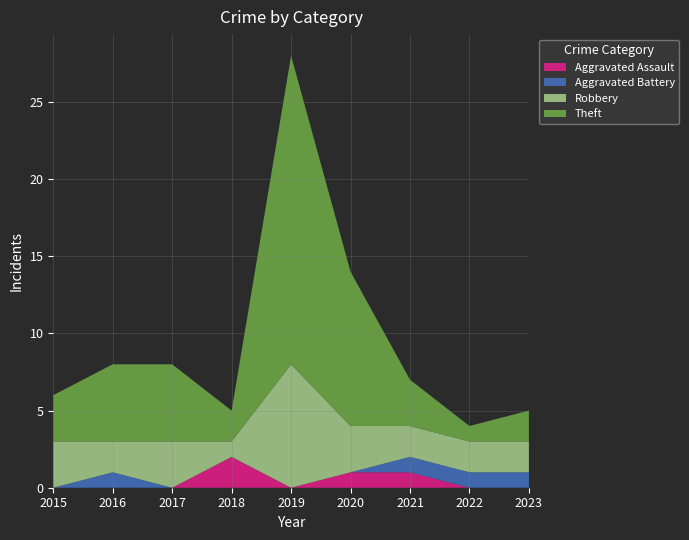

Reading left to right, what are all the values shown in this chart?

Aggravated Assault: 2015=0	2016=0	2017=0	2018=2	2019=0	2020=1	2021=1	2022=0	2023=0
Aggravated Battery: 2015=0	2016=1	2017=0	2018=0	2019=0	2020=0	2021=1	2022=1	2023=1
Robbery: 2015=3	2016=2	2017=3	2018=1	2019=8	2020=3	2021=2	2022=2	2023=2
Theft: 2015=3	2016=5	2017=5	2018=2	2019=20	2020=10	2021=3	2022=1	2023=2